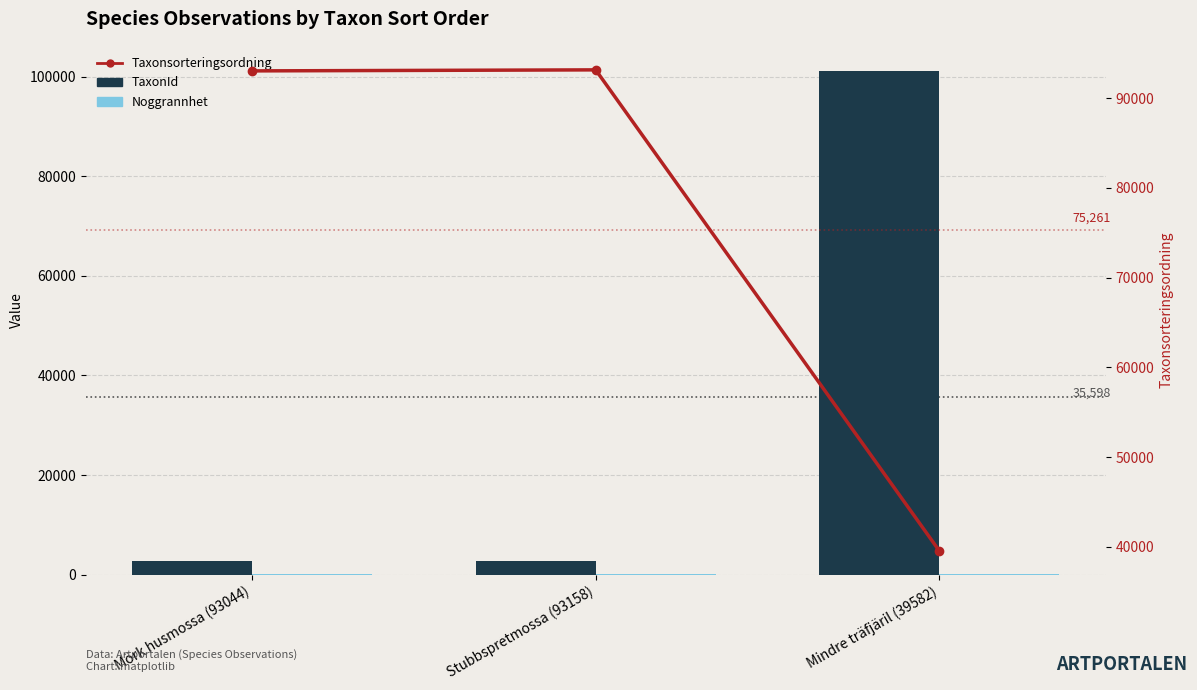

Reading left to right, list all the values displayed in this chart.

TaxonId: Mörk husmossa (93044)=2809	Stubbspretmossa (93158)=2818	Mindre träfjäril (39582)=101166
Noggrannhet: Mörk husmossa (93044)=25	Stubbspretmossa (93158)=25	Mindre träfjäril (39582)=25
Taxonsorteringsordning: Mörk husmossa (93044)=93044	Stubbspretmossa (93158)=93158	Mindre träfjäril (39582)=39582